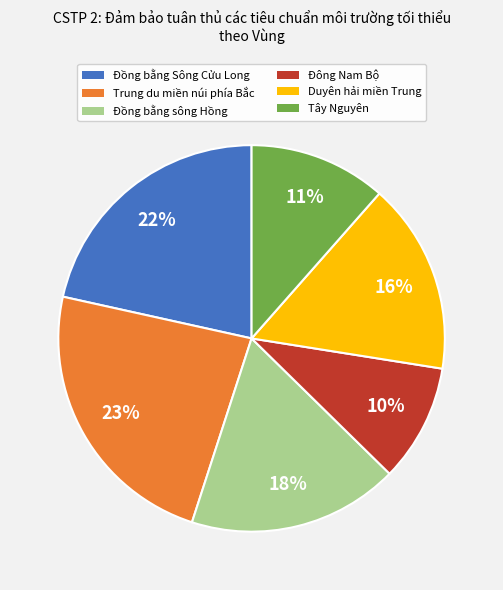

To the nearest percent, what is the combined percentage of Duyên hải miền Trung and Đồng bằng sông Hồng?

34%